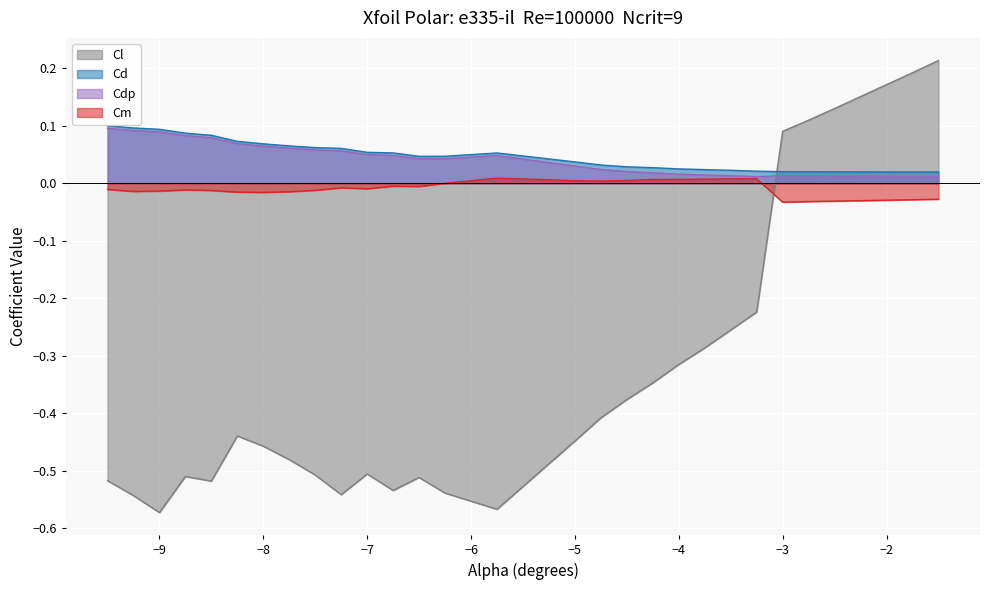

Between −7 and −3, which series saw the biggest shift?

Cl